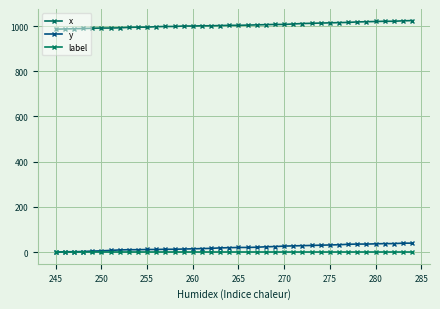

What is the value of the x point at the 18th from the left?

1001